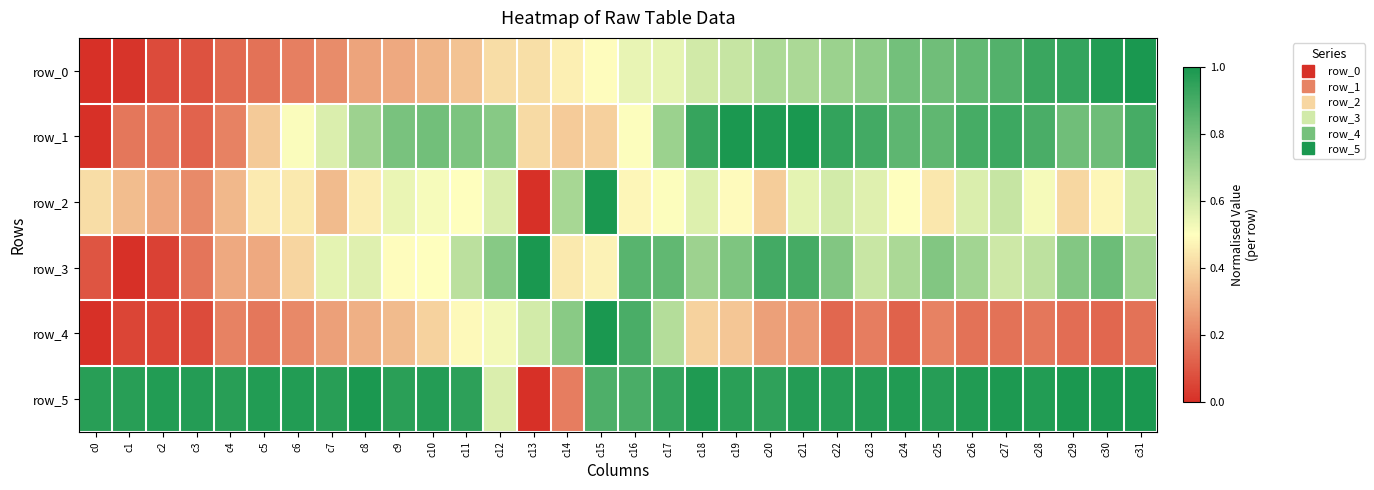

Where is row_4 nearest to the value 0?

c0